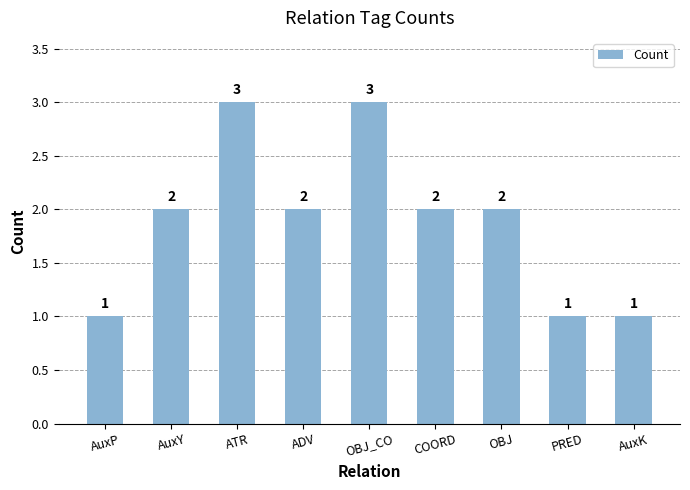

Approximately how many times larger is the value at AuxY compared to AuxP?

2.0